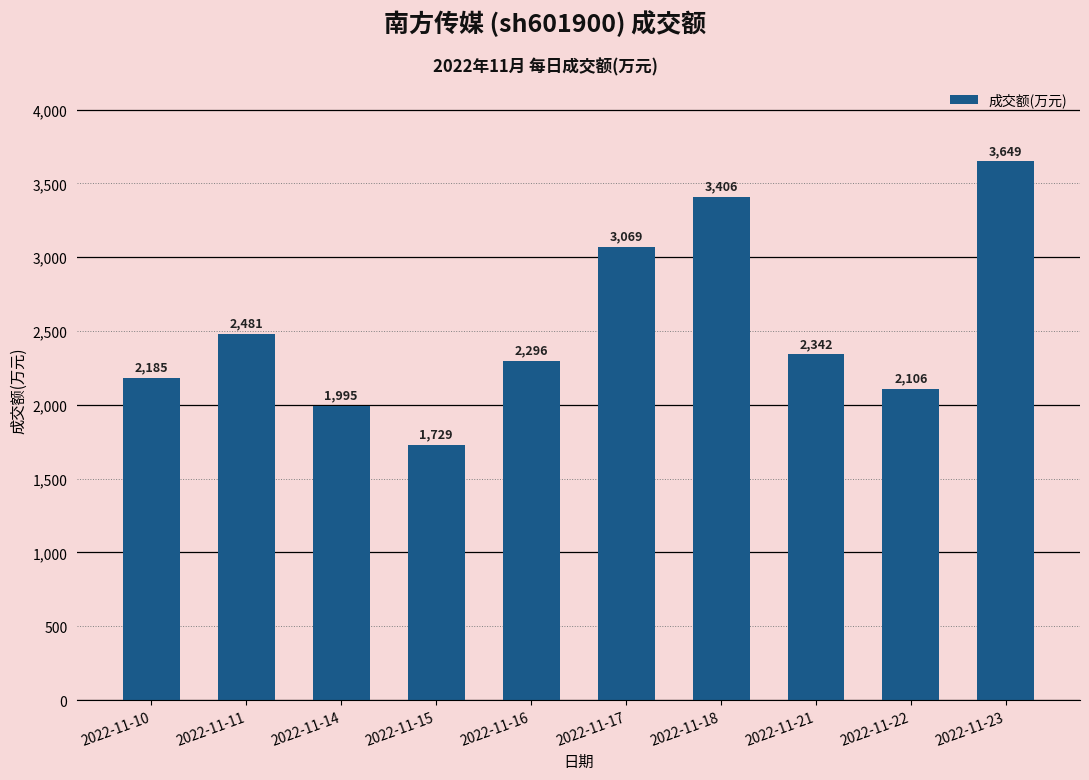

What is the average value?

2526